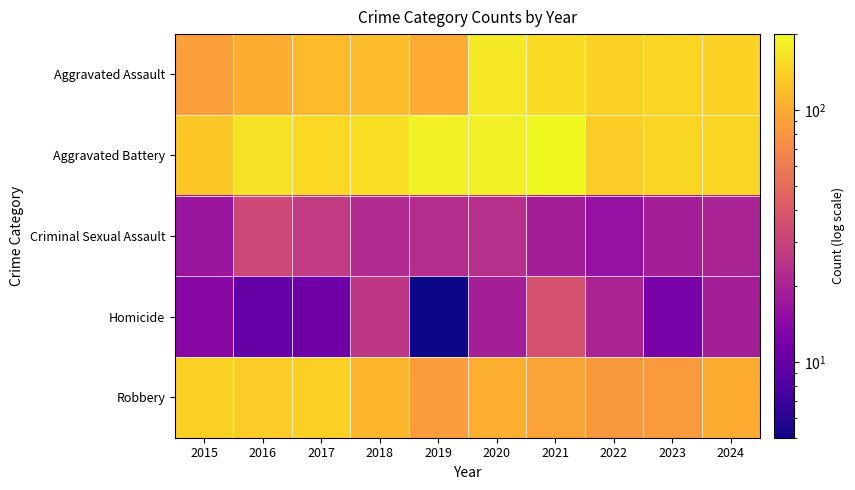

Between 2022 and 2020, which is larger?

2020